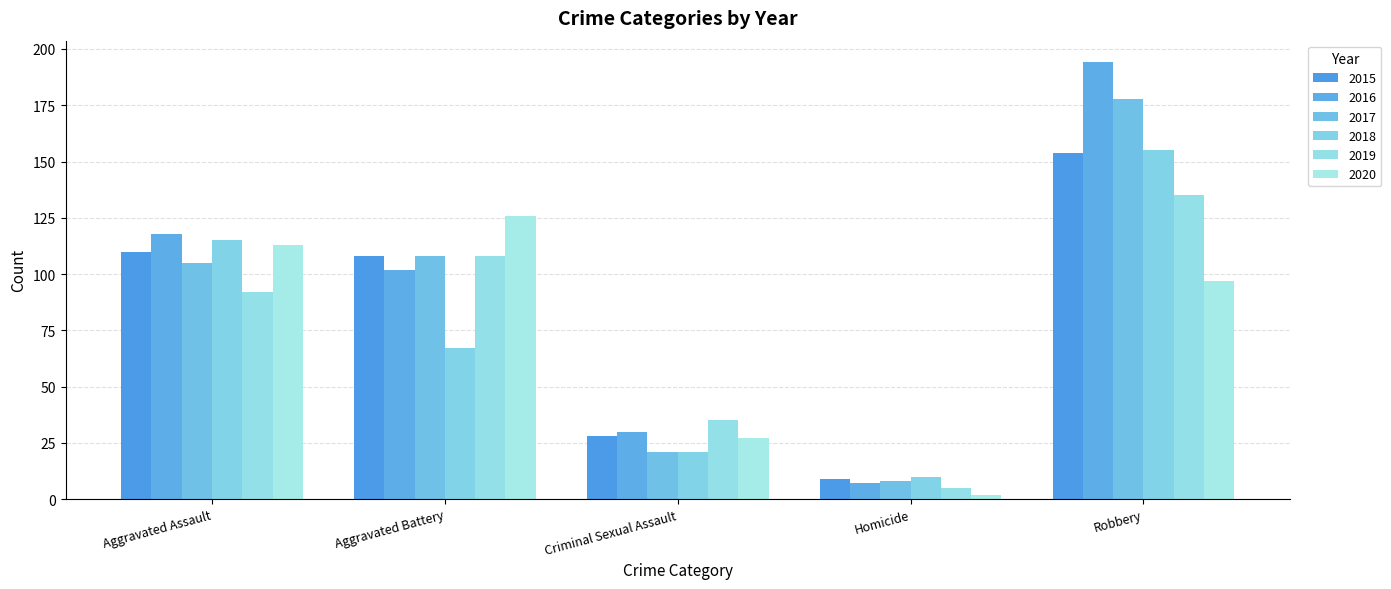

Reading left to right, extract all data points from this chart.

2015: Aggravated Assault=110	Aggravated Battery=108	Criminal Sexual Assault=28	Homicide=9	Robbery=154
2016: Aggravated Assault=118	Aggravated Battery=102	Criminal Sexual Assault=30	Homicide=7	Robbery=194
2017: Aggravated Assault=105	Aggravated Battery=108	Criminal Sexual Assault=21	Homicide=8	Robbery=178
2018: Aggravated Assault=115	Aggravated Battery=67	Criminal Sexual Assault=21	Homicide=10	Robbery=155
2019: Aggravated Assault=92	Aggravated Battery=108	Criminal Sexual Assault=35	Homicide=5	Robbery=135
2020: Aggravated Assault=113	Aggravated Battery=126	Criminal Sexual Assault=27	Homicide=2	Robbery=97